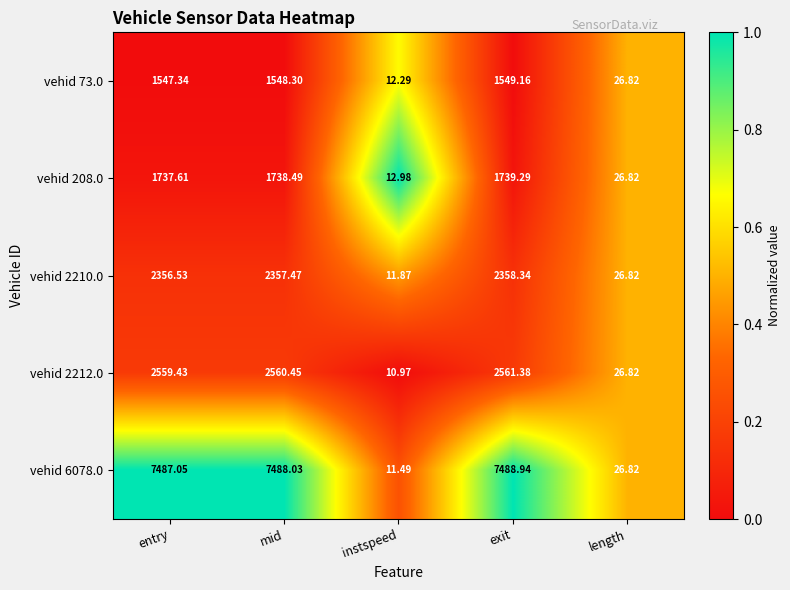

Which category has the lowest value across all series?

instspeed